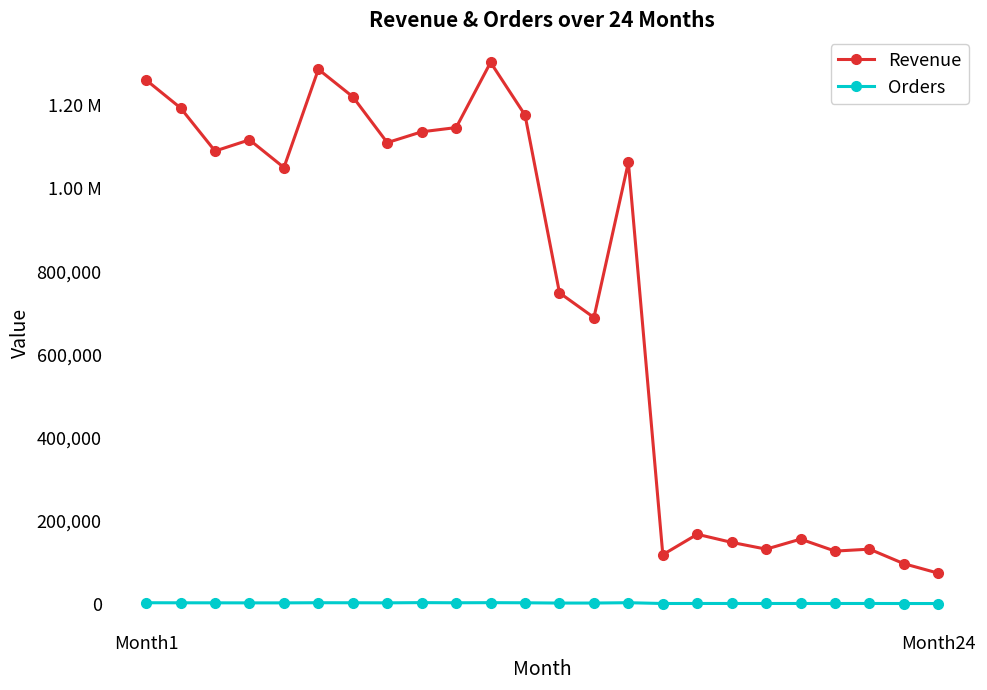

What are all the series names shown in the legend?

Revenue, Orders